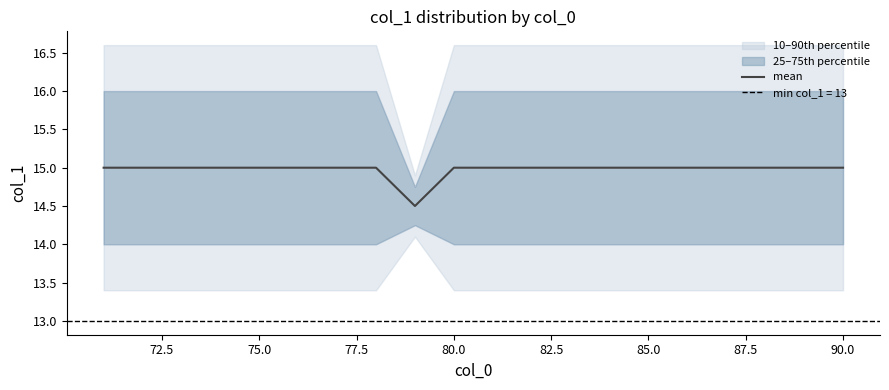

True or false: mean has a value of 15.0 at 80.0.

True